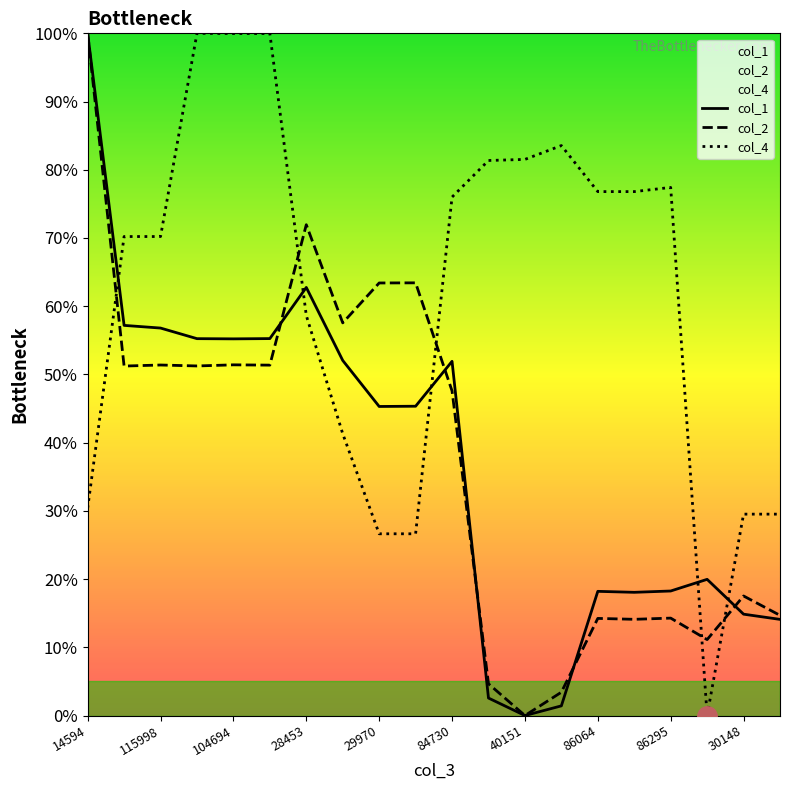

Read the col_4 value at 30148.

29.5